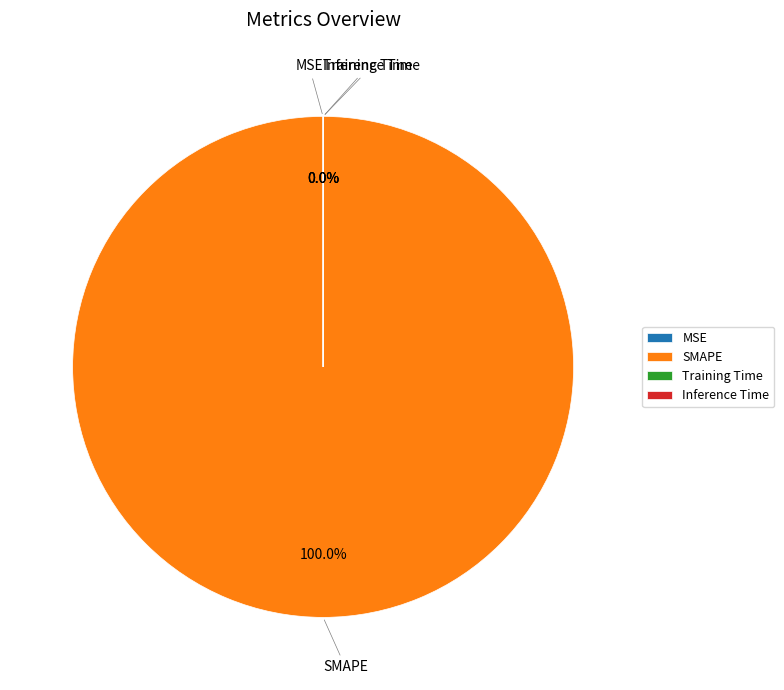

Does SMAPE represent more than half of the total?

Yes